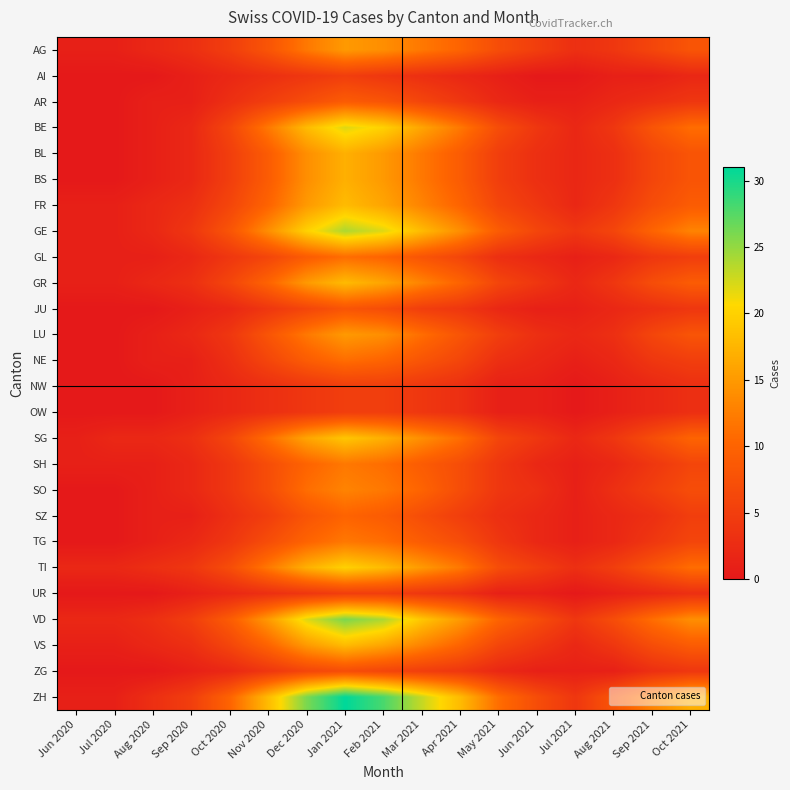

Reading left to right, what are all the values shown in this chart?

AG: Jun 2020=1	Jul 2020=1	Aug 2020=2	Sep 2020=3	Oct 2020=5	Nov 2020=8	Dec 2020=12	Jan 2021=15	Feb 2021=14	Mar 2021=12	Apr 2021=10	May 2021=7	Jun 2021=5	Jul 2021=3	Aug 2021=4	Sep 2021=6	Oct 2021=8
AI: Jun 2020=0	Jul 2020=0	Aug 2020=0	Sep 2020=1	Oct 2020=2	Nov 2020=3	Dec 2020=4	Jan 2021=5	Feb 2021=4	Mar 2021=3	Apr 2021=2	May 2021=1	Jun 2021=0	Jul 2021=0	Aug 2021=1	Sep 2021=1	Oct 2021=2
AR: Jun 2020=0	Jul 2020=0	Aug 2020=1	Sep 2020=1	Oct 2020=3	Nov 2020=5	Dec 2020=7	Jan 2021=9	Feb 2021=8	Mar 2021=6	Apr 2021=4	May 2021=2	Jun 2021=1	Jul 2021=1	Aug 2021=2	Sep 2021=3	Oct 2021=4
BE: Jun 2020=0	Jul 2020=0	Aug 2020=1	Sep 2020=2	Oct 2020=6	Nov 2020=12	Dec 2020=18	Jan 2021=22	Feb 2021=20	Mar 2021=16	Apr 2021=12	May 2021=7	Jun 2021=4	Jul 2021=2	Aug 2021=4	Sep 2021=8	Oct 2021=11
BL: Jun 2020=0	Jul 2020=0	Aug 2020=1	Sep 2020=2	Oct 2020=5	Nov 2020=9	Dec 2020=14	Jan 2021=17	Feb 2021=15	Mar 2021=12	Apr 2021=9	May 2021=5	Jun 2021=3	Jul 2021=2	Aug 2021=3	Sep 2021=6	Oct 2021=8
BS: Jun 2020=0	Jul 2020=0	Aug 2020=1	Sep 2020=2	Oct 2020=5	Nov 2020=9	Dec 2020=14	Jan 2021=17	Feb 2021=15	Mar 2021=12	Apr 2021=9	May 2021=5	Jun 2021=3	Jul 2021=2	Aug 2021=3	Sep 2021=6	Oct 2021=8
FR: Jun 2020=1	Jul 2020=1	Aug 2020=2	Sep 2020=3	Oct 2020=6	Nov 2020=10	Dec 2020=15	Jan 2021=18	Feb 2021=16	Mar 2021=13	Apr 2021=10	May 2021=6	Jun 2021=4	Jul 2021=2	Aug 2021=4	Sep 2021=7	Oct 2021=9
GE: Jun 2020=1	Jul 2020=1	Aug 2020=2	Sep 2020=4	Oct 2020=8	Nov 2020=14	Dec 2020=20	Jan 2021=24	Feb 2021=22	Mar 2021=18	Apr 2021=14	May 2021=9	Jun 2021=6	Jul 2021=4	Aug 2021=6	Sep 2021=10	Oct 2021=13
GL: Jun 2020=1	Jul 2020=1	Aug 2020=1	Sep 2020=2	Oct 2020=4	Nov 2020=6	Dec 2020=9	Jan 2021=11	Feb 2021=10	Mar 2021=8	Apr 2021=6	May 2021=3	Jun 2021=2	Jul 2021=1	Aug 2021=2	Sep 2021=4	Oct 2021=5
GR: Jun 2020=1	Jul 2020=1	Aug 2020=2	Sep 2020=3	Oct 2020=6	Nov 2020=10	Dec 2020=15	Jan 2021=18	Feb 2021=16	Mar 2021=13	Apr 2021=10	May 2021=6	Jun 2021=4	Jul 2021=2	Aug 2021=4	Sep 2021=7	Oct 2021=9
JU: Jun 2020=0	Jul 2020=0	Aug 2020=0	Sep 2020=1	Oct 2020=2	Nov 2020=4	Dec 2020=6	Jan 2021=8	Feb 2021=7	Mar 2021=5	Apr 2021=4	May 2021=2	Jun 2021=1	Jul 2021=1	Aug 2021=2	Sep 2021=3	Oct 2021=4
LU: Jun 2020=0	Jul 2020=0	Aug 2020=1	Sep 2020=2	Oct 2020=4	Nov 2020=8	Dec 2020=12	Jan 2021=15	Feb 2021=14	Mar 2021=11	Apr 2021=8	May 2021=5	Jun 2021=3	Jul 2021=2	Aug 2021=3	Sep 2021=6	Oct 2021=8
NE: Jun 2020=0	Jul 2020=0	Aug 2020=1	Sep 2020=1	Oct 2020=3	Nov 2020=6	Dec 2020=9	Jan 2021=11	Feb 2021=10	Mar 2021=8	Apr 2021=6	May 2021=3	Jun 2021=2	Jul 2021=1	Aug 2021=2	Sep 2021=4	Oct 2021=5
NW: Jun 2020=0	Jul 2020=0	Aug 2020=0	Sep 2020=1	Oct 2020=2	Nov 2020=3	Dec 2020=4	Jan 2021=5	Feb 2021=5	Mar 2021=4	Apr 2021=3	May 2021=1	Jun 2021=1	Jul 2021=0	Aug 2021=1	Sep 2021=2	Oct 2021=3
OW: Jun 2020=0	Jul 2020=0	Aug 2020=0	Sep 2020=1	Oct 2020=2	Nov 2020=3	Dec 2020=4	Jan 2021=5	Feb 2021=5	Mar 2021=4	Apr 2021=3	May 2021=1	Jun 2021=1	Jul 2021=0	Aug 2021=1	Sep 2021=2	Oct 2021=3
SG: Jun 2020=1	Jul 2020=2	Aug 2020=2	Sep 2020=3	Oct 2020=6	Nov 2020=11	Dec 2020=16	Jan 2021=19	Feb 2021=17	Mar 2021=14	Apr 2021=11	May 2021=6	Jun 2021=4	Jul 2021=2	Aug 2021=4	Sep 2021=7	Oct 2021=10
SH: Jun 2020=1	Jul 2020=1	Aug 2020=1	Sep 2020=2	Oct 2020=4	Nov 2020=7	Dec 2020=10	Jan 2021=12	Feb 2021=11	Mar 2021=9	Apr 2021=7	May 2021=4	Jun 2021=2	Jul 2021=1	Aug 2021=2	Sep 2021=4	Oct 2021=6
SO: Jun 2020=0	Jul 2020=0	Aug 2020=1	Sep 2020=2	Oct 2020=4	Nov 2020=7	Dec 2020=11	Jan 2021=13	Feb 2021=12	Mar 2021=10	Apr 2021=7	May 2021=4	Jun 2021=3	Jul 2021=1	Aug 2021=3	Sep 2021=5	Oct 2021=7
SZ: Jun 2020=0	Jul 2020=0	Aug 2020=1	Sep 2020=1	Oct 2020=3	Nov 2020=5	Dec 2020=8	Jan 2021=10	Feb 2021=9	Mar 2021=7	Apr 2021=5	May 2021=3	Jun 2021=2	Jul 2021=1	Aug 2021=2	Sep 2021=3	Oct 2021=5
TG: Jun 2020=0	Jul 2020=0	Aug 2020=1	Sep 2020=2	Oct 2020=4	Nov 2020=7	Dec 2020=10	Jan 2021=12	Feb 2021=11	Mar 2021=9	Apr 2021=7	May 2021=4	Jun 2021=2	Jul 2021=1	Aug 2021=2	Sep 2021=4	Oct 2021=6
TI: Jun 2020=2	Jul 2020=2	Aug 2020=3	Sep 2020=4	Oct 2020=7	Nov 2020=12	Dec 2020=17	Jan 2021=20	Feb 2021=18	Mar 2021=15	Apr 2021=12	May 2021=7	Jun 2021=5	Jul 2021=3	Aug 2021=5	Sep 2021=8	Oct 2021=11
UR: Jun 2020=0	Jul 2020=0	Aug 2020=0	Sep 2020=1	Oct 2020=2	Nov 2020=3	Dec 2020=4	Jan 2021=5	Feb 2021=5	Mar 2021=4	Apr 2021=3	May 2021=1	Jun 2021=1	Jul 2021=0	Aug 2021=1	Sep 2021=2	Oct 2021=3
VD: Jun 2020=2	Jul 2020=2	Aug 2020=3	Sep 2020=5	Oct 2020=9	Nov 2020=15	Dec 2020=22	Jan 2021=26	Feb 2021=24	Mar 2021=19	Apr 2021=15	May 2021=10	Jun 2021=7	Jul 2021=4	Aug 2021=7	Sep 2021=11	Oct 2021=14
VS: Jun 2020=1	Jul 2020=1	Aug 2020=2	Sep 2020=3	Oct 2020=6	Nov 2020=10	Dec 2020=15	Jan 2021=18	Feb 2021=16	Mar 2021=13	Apr 2021=10	May 2021=6	Jun 2021=4	Jul 2021=2	Aug 2021=4	Sep 2021=7	Oct 2021=9
ZG: Jun 2020=0	Jul 2020=0	Aug 2020=0	Sep 2020=1	Oct 2020=2	Nov 2020=4	Dec 2020=6	Jan 2021=7	Feb 2021=6	Mar 2021=5	Apr 2021=4	May 2021=2	Jun 2021=1	Jul 2021=1	Aug 2021=1	Sep 2021=3	Oct 2021=4
ZH: Jun 2020=1	Jul 2020=1	Aug 2020=3	Sep 2020=5	Oct 2020=10	Nov 2020=18	Dec 2020=26	Jan 2021=31	Feb 2021=28	Mar 2021=23	Apr 2021=18	May 2021=11	Jun 2021=7	Jul 2021=4	Aug 2021=8	Sep 2021=13	Oct 2021=17